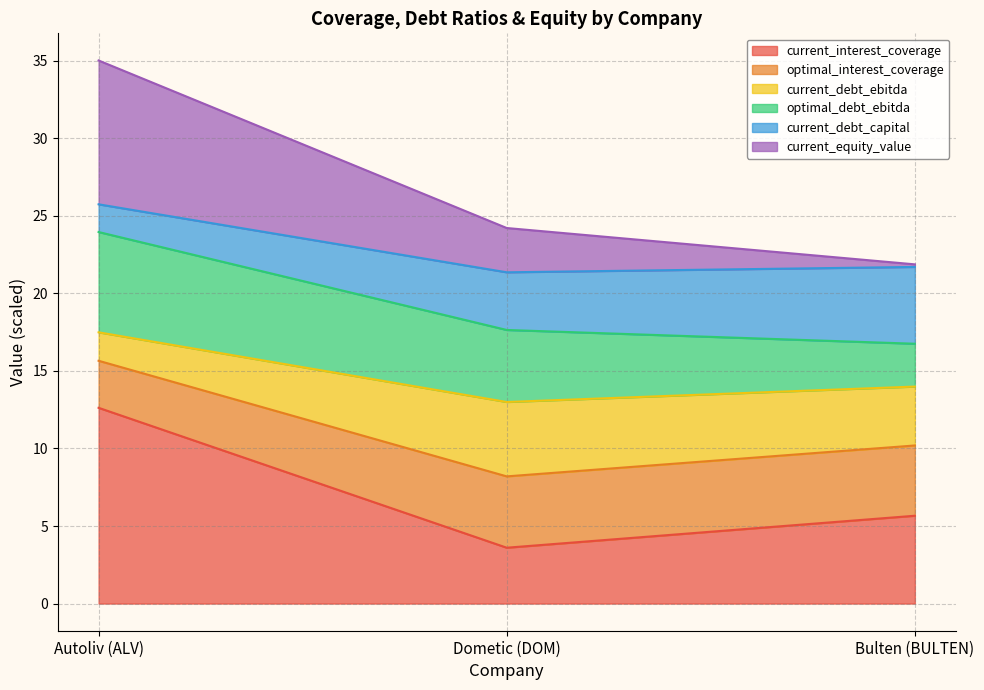

Does the chart have visible grid lines?

Yes